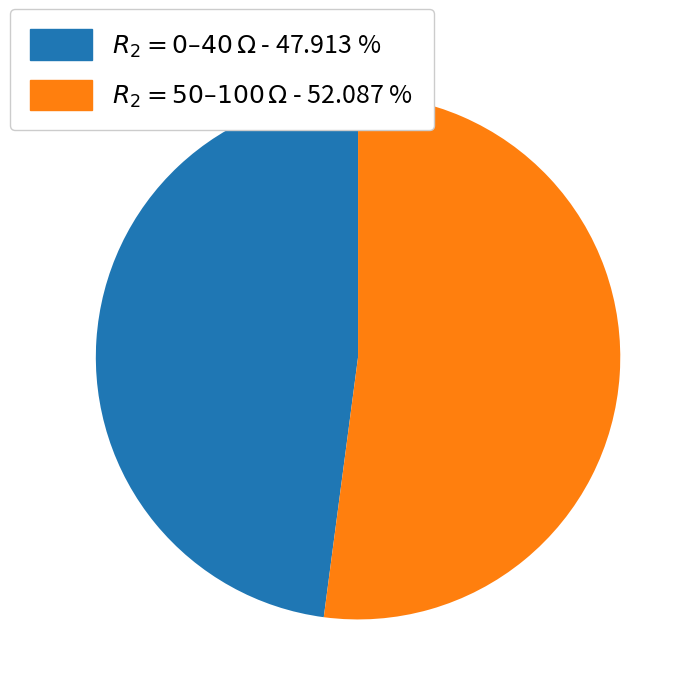

Rank the categories by value from highest to lowest.

$R_2=50$–$100\,\Omega$ - 52.087 %, $R_2=0$–$40\,\Omega$ - 47.913 %